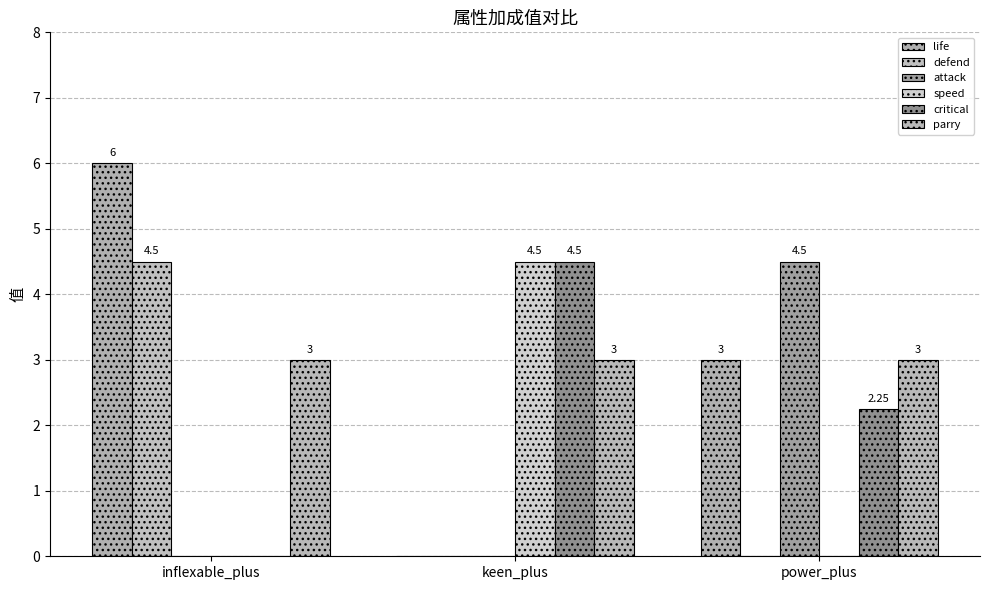

How many groups of bars are there?

3